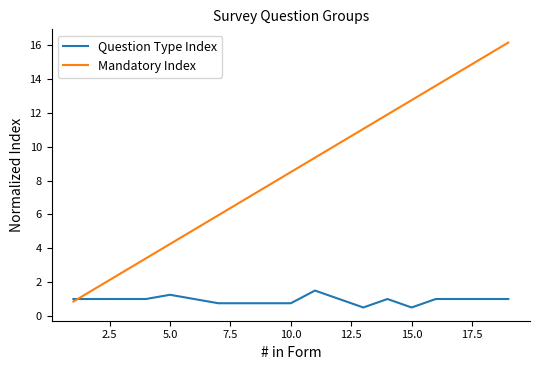

What is the smallest value displayed?

0.5